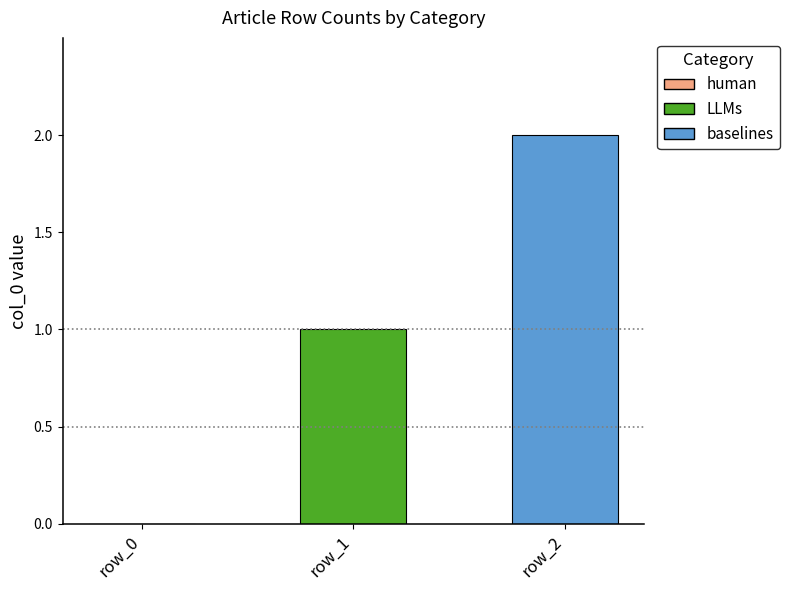

Rank the series by their average value, from highest to lowest.

baselines, LLMs